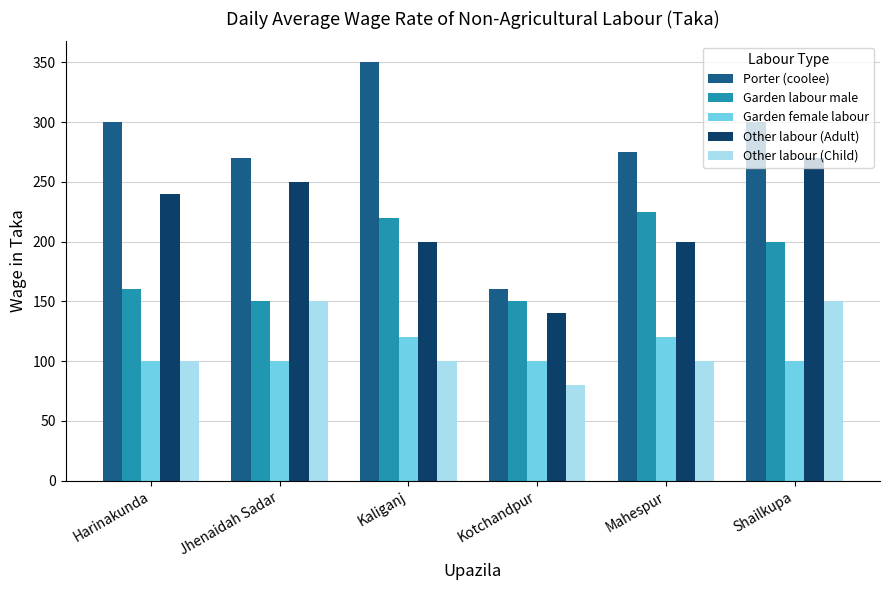

Between Kaliganj and Mahespur, which series saw the biggest shift?

Porter (coolee)